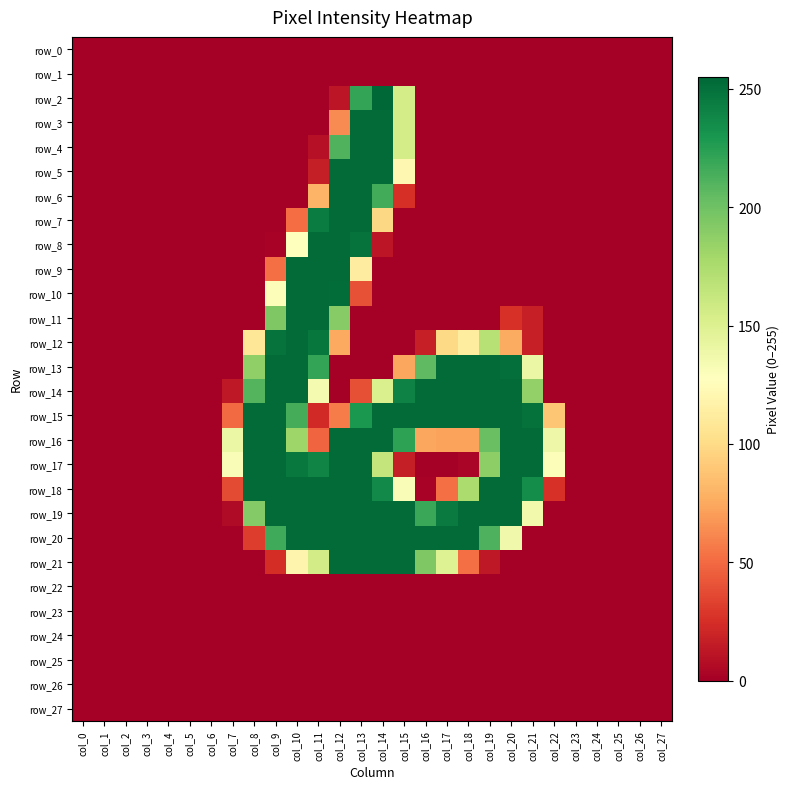

Between col_26 and col_27, which series saw the biggest shift?

row_0